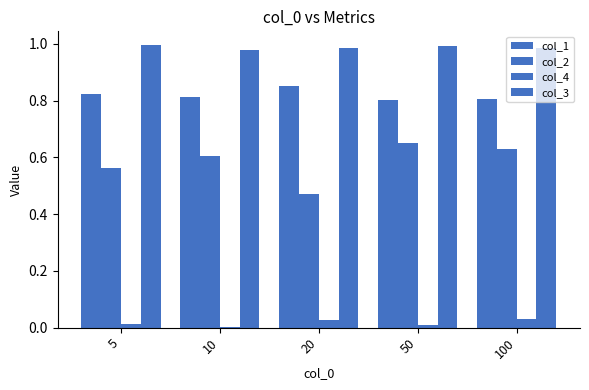

Are the bars horizontal?

No